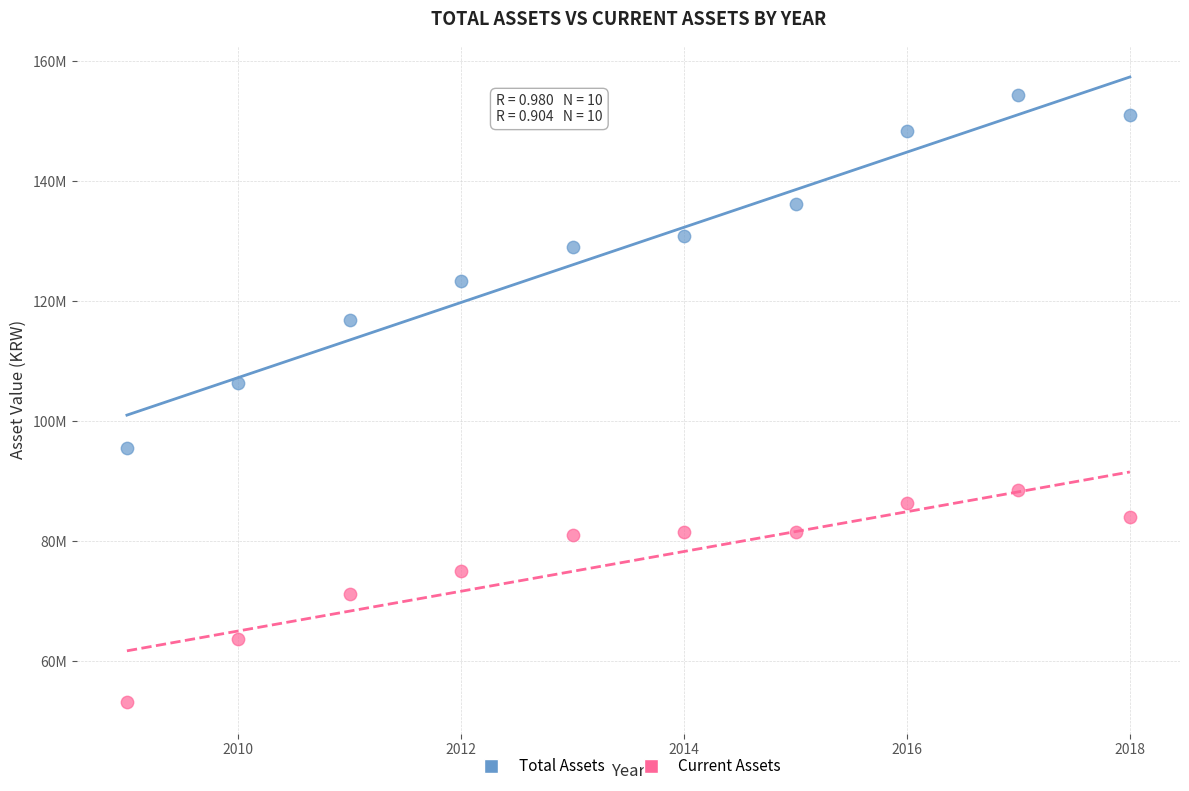

Which series contains the highest Y value?

Total Assets